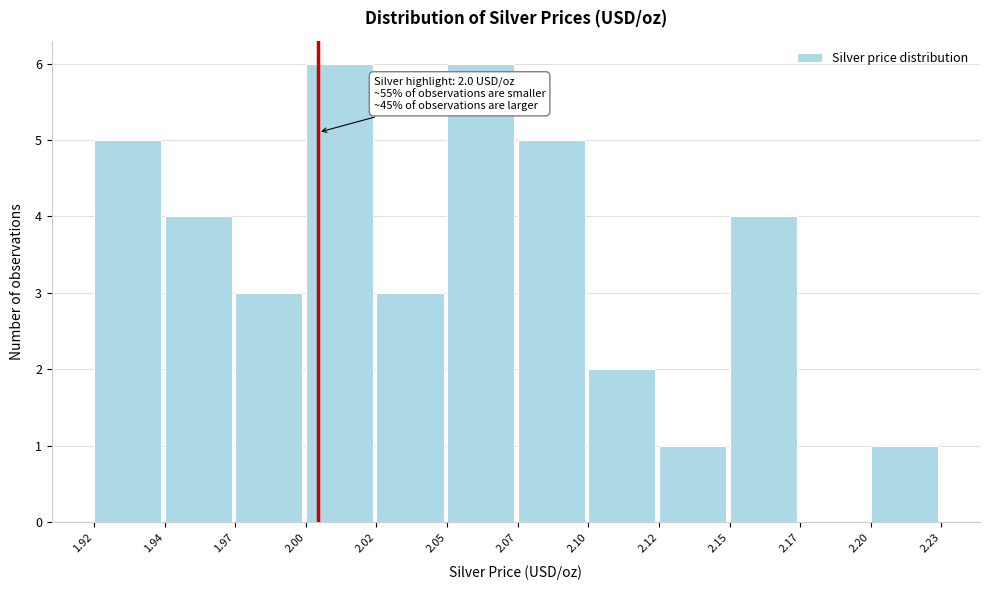

Reading right to left, extract all data points from this chart.

2.20=1	2.17=0	2.15=4	2.12=1	2.10=2	2.07=5	2.05=6	2.02=3	2.00=6	1.97=3	1.94=4	1.92=5